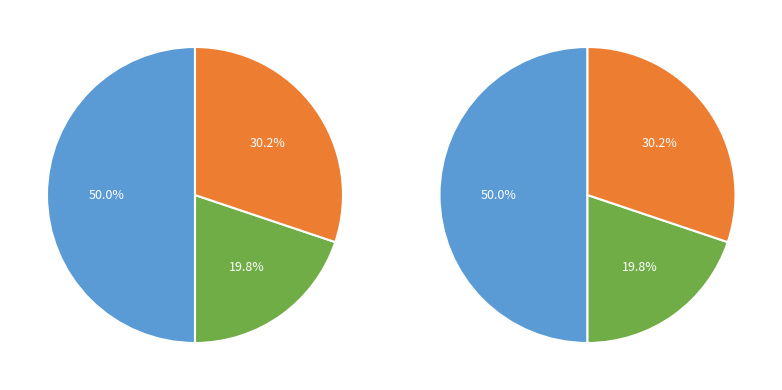

Do 63/25/38 MVA 110/20/10 kV and 63/25/38 MVA 110/10/10 kV together represent more than half of the pie?

Yes